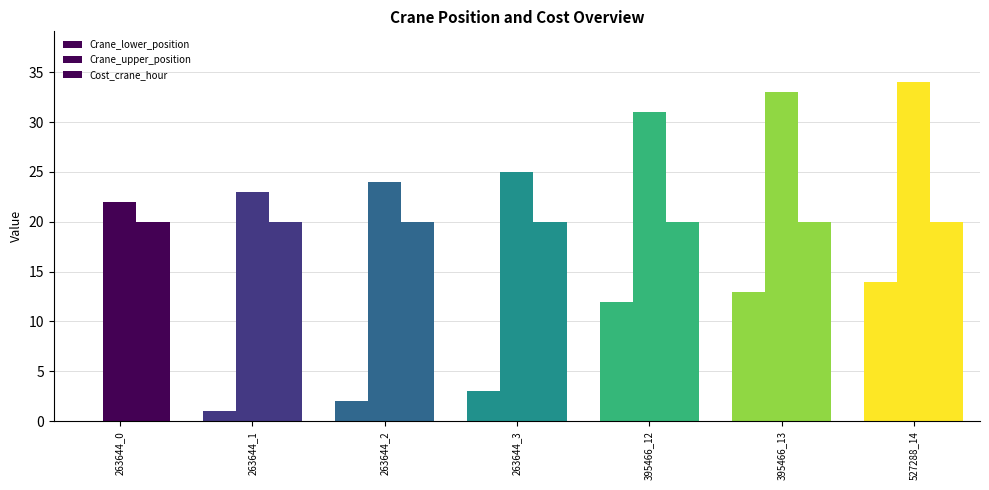

Which category has the highest value in the Crane_upper_position series?

527288_14